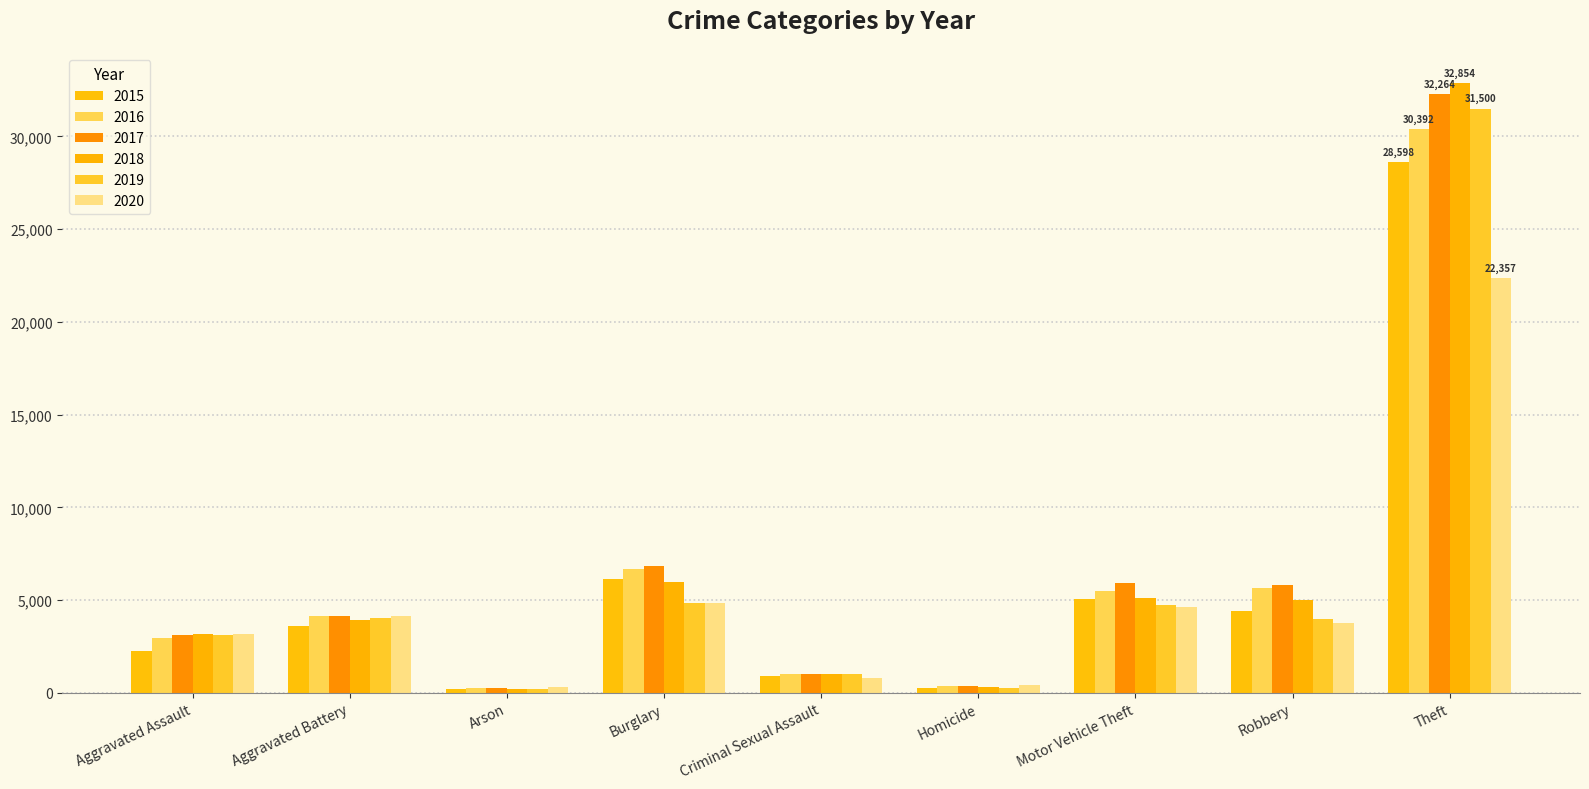

How many categories are shown in the chart?

9